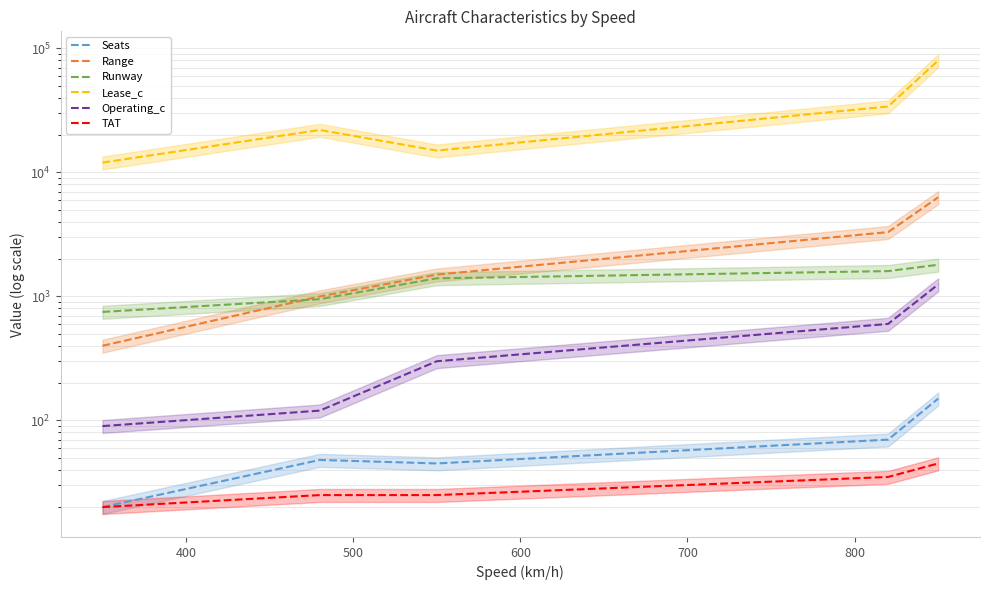

Which series has the largest range (max minus min)?

Lease_c